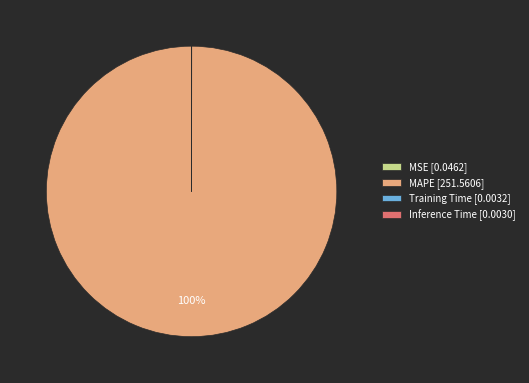

Does MAPE [251.5606] represent more than half of the total?

Yes